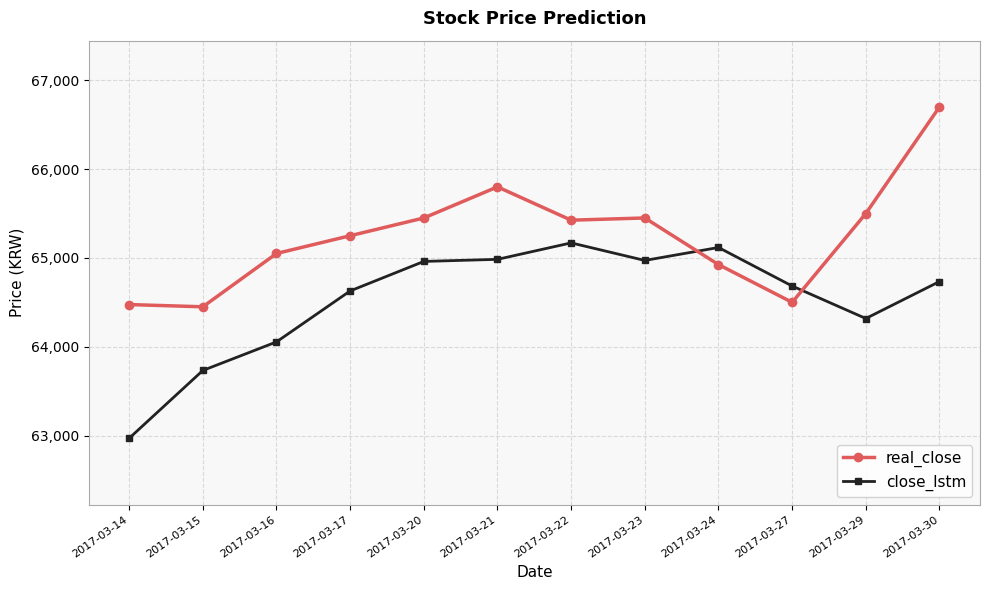

What is the difference between the maximum and minimum values in the real_close series?

2250.0